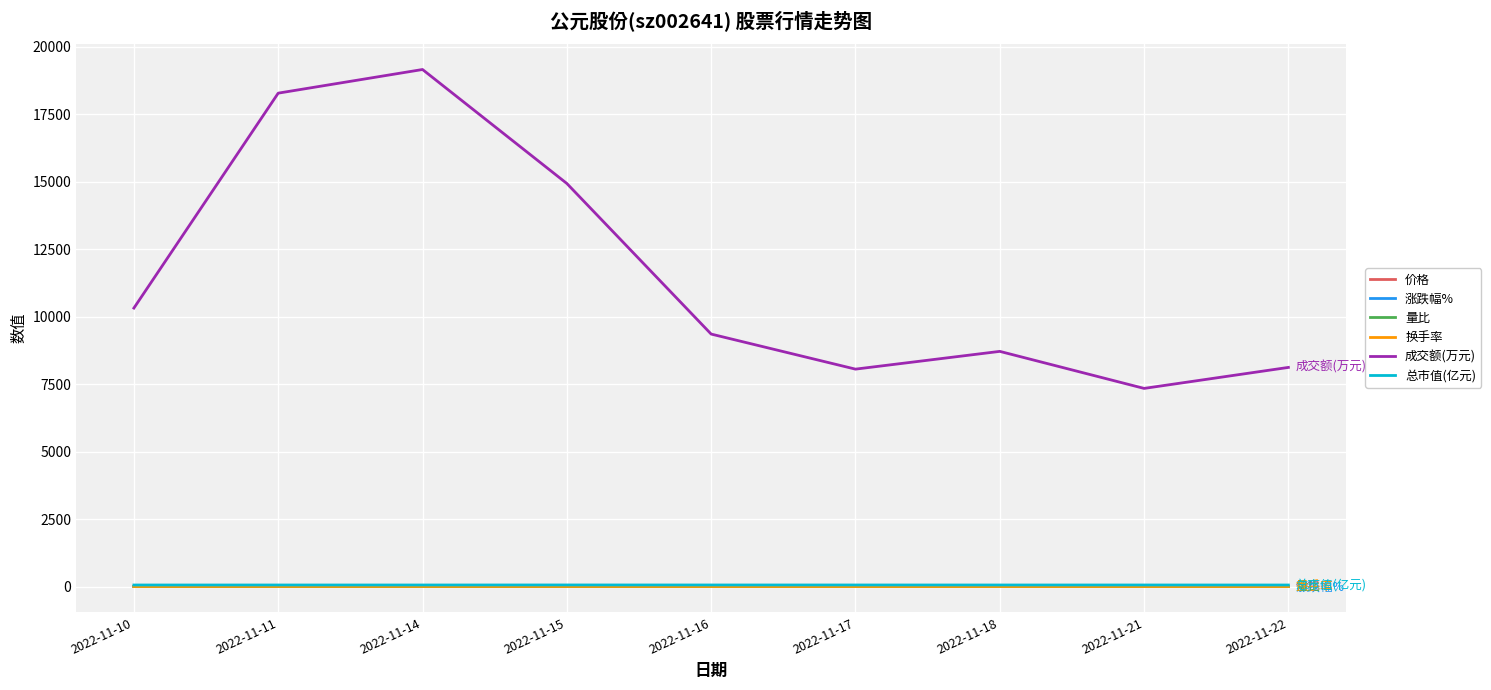

Which category has the highest value in the 成交额(万元) series?

2022-11-14